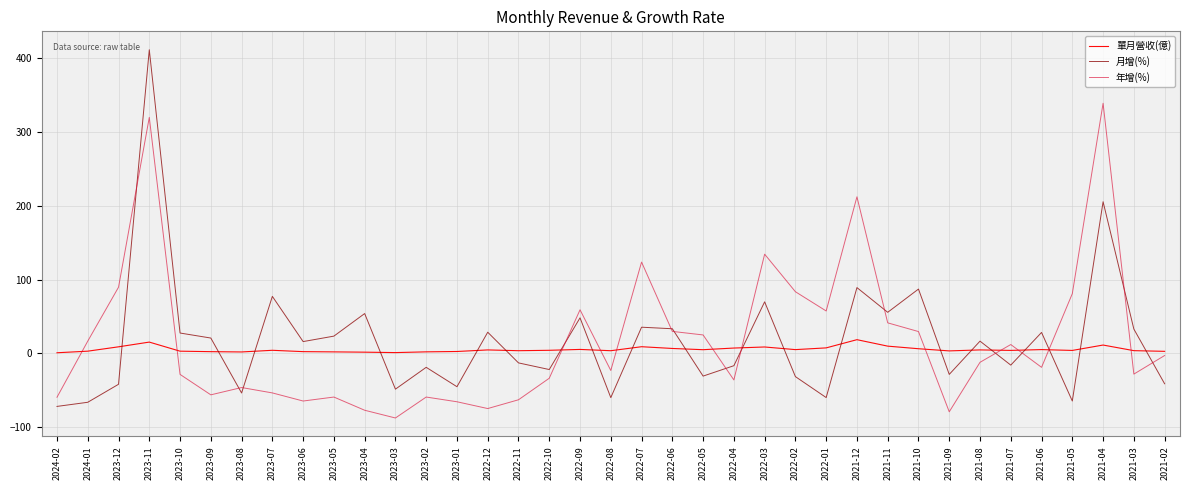

True or false: 月增(%) has a value of 55.7 at 2021-11.

True